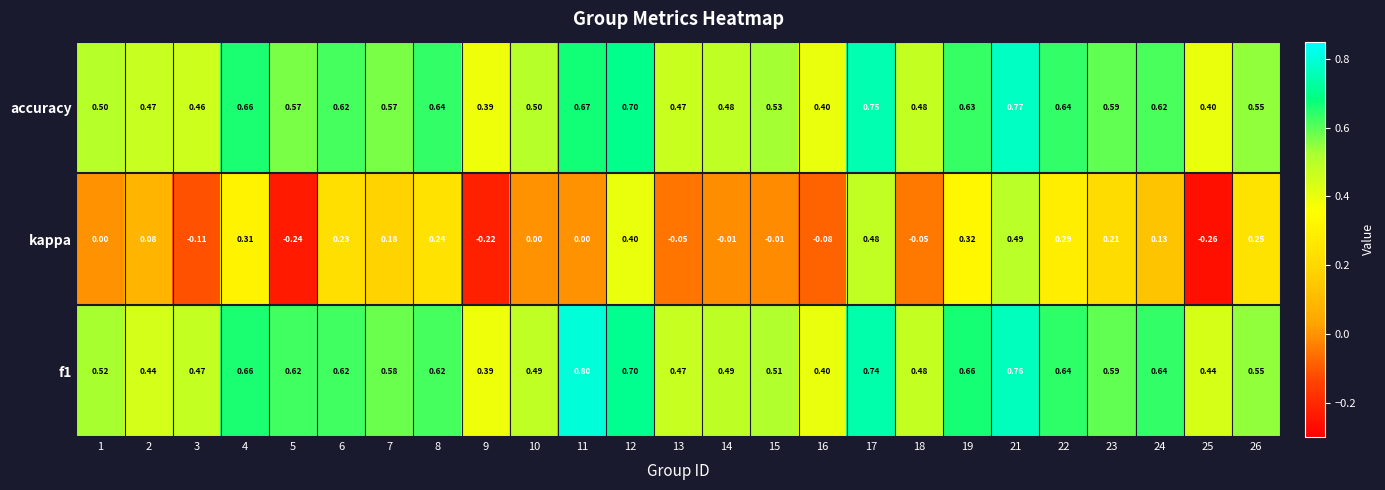

Is the value of kappa at 6 greater than the value of f1 at 18?

No